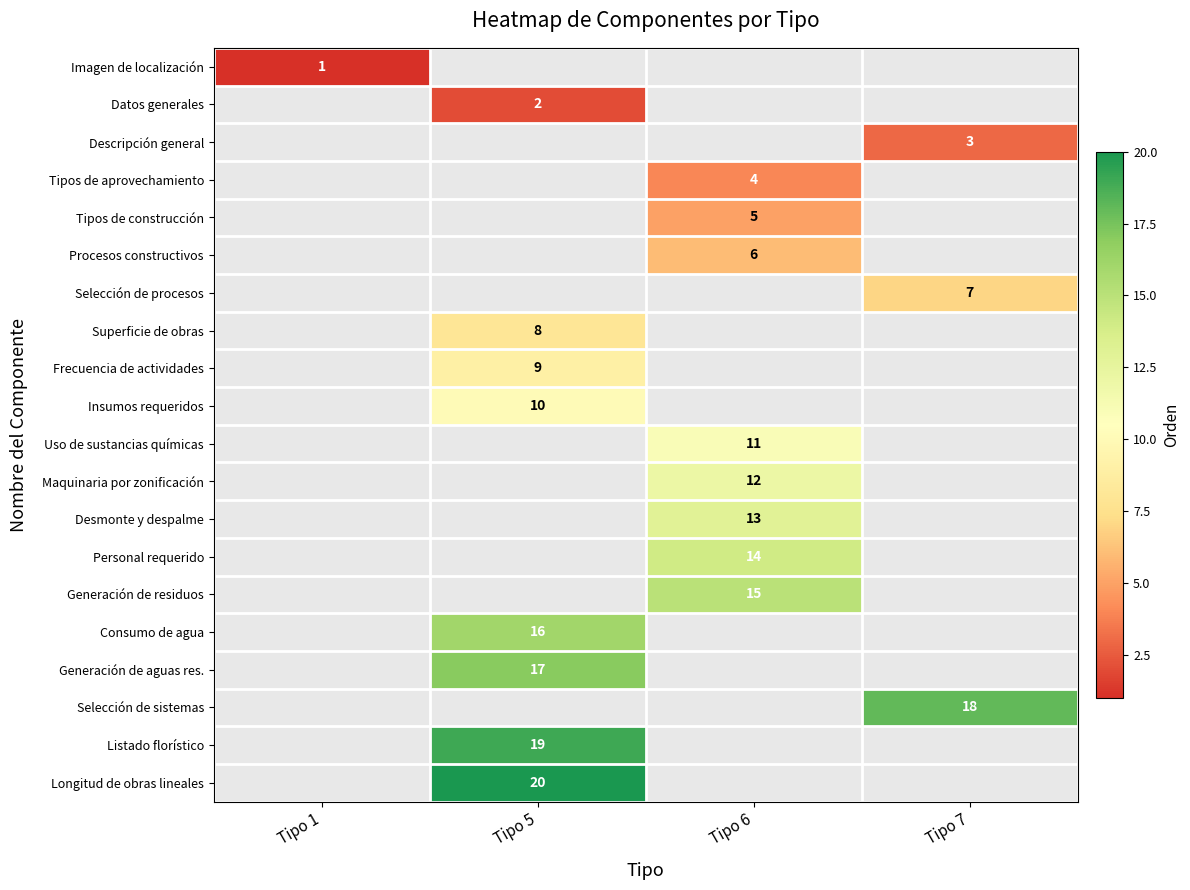

Is it true that Maquinaria por zonificación equals 17 at Tipo 6?

False